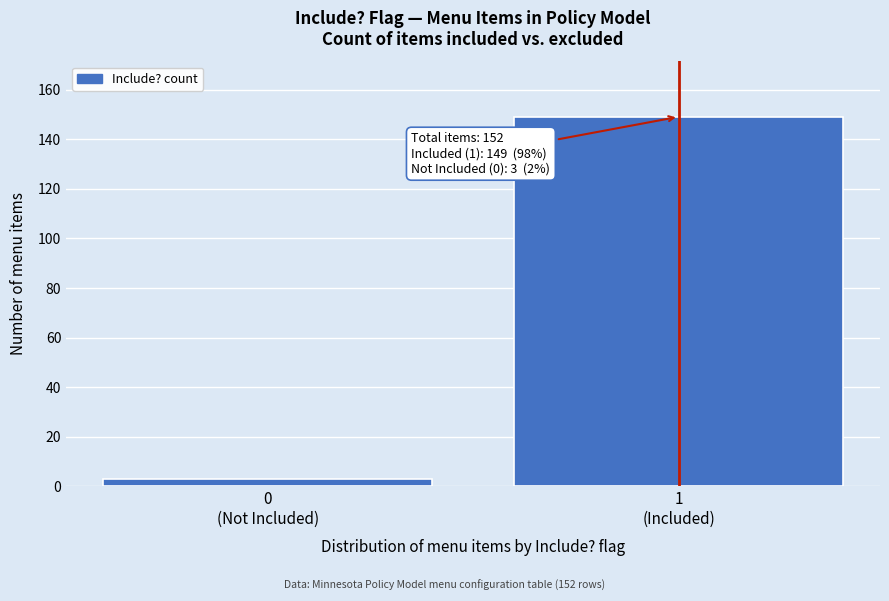

What is the maximum value shown in the chart?

149